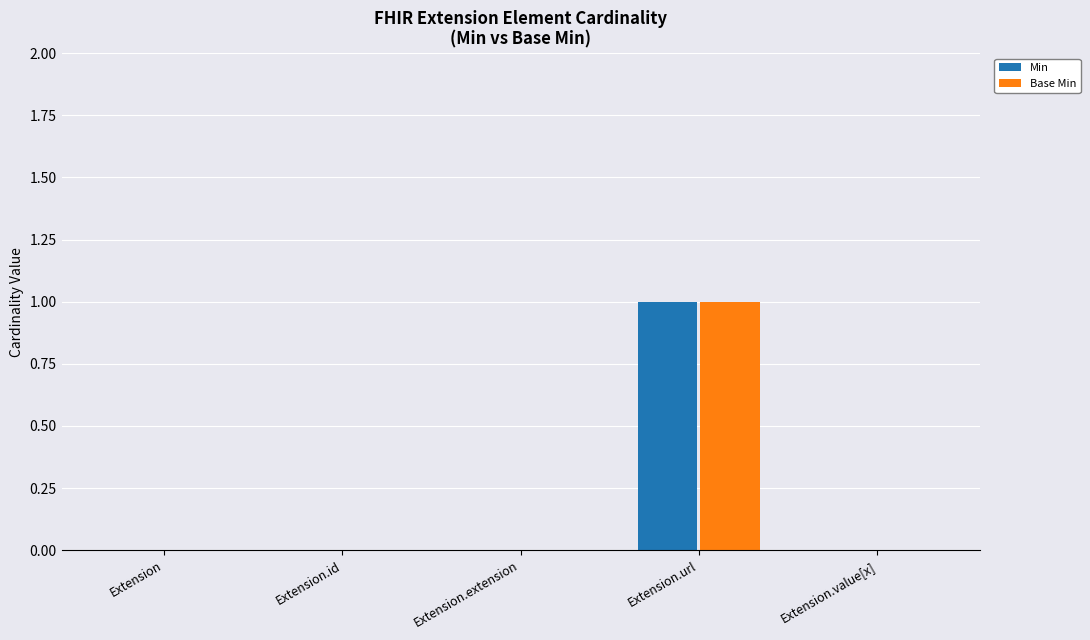

Count the Base Min values in the range 0 to 1.

5